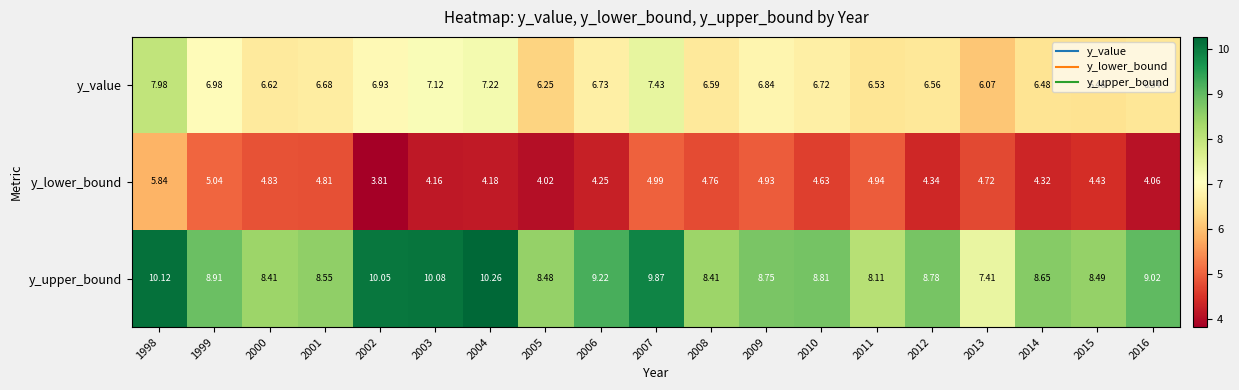

Which series has the largest total across all categories?

y_upper_bound